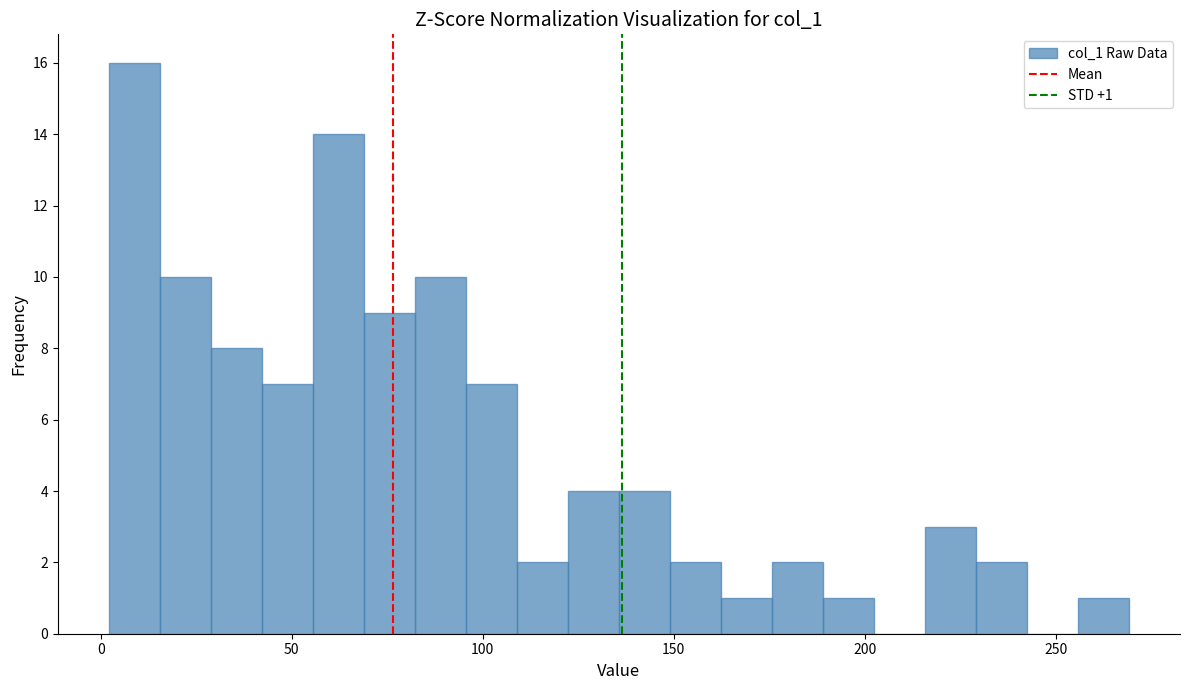

Read against the x-axis, roughly where is the centre of the tallest bar?

10